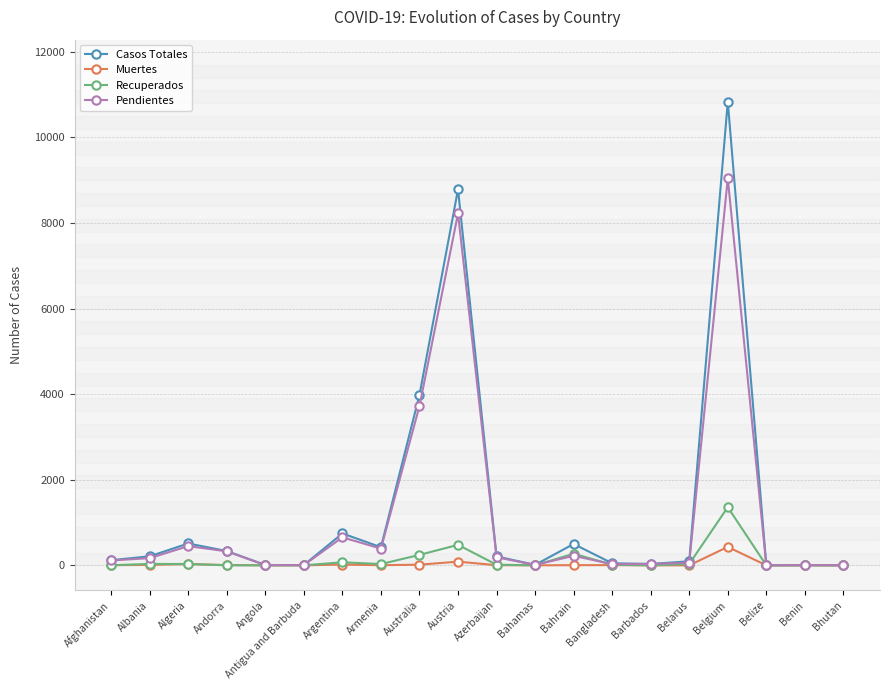

What are all the series names shown in the legend?

Casos Totales, Muertes, Recuperados, Pendientes